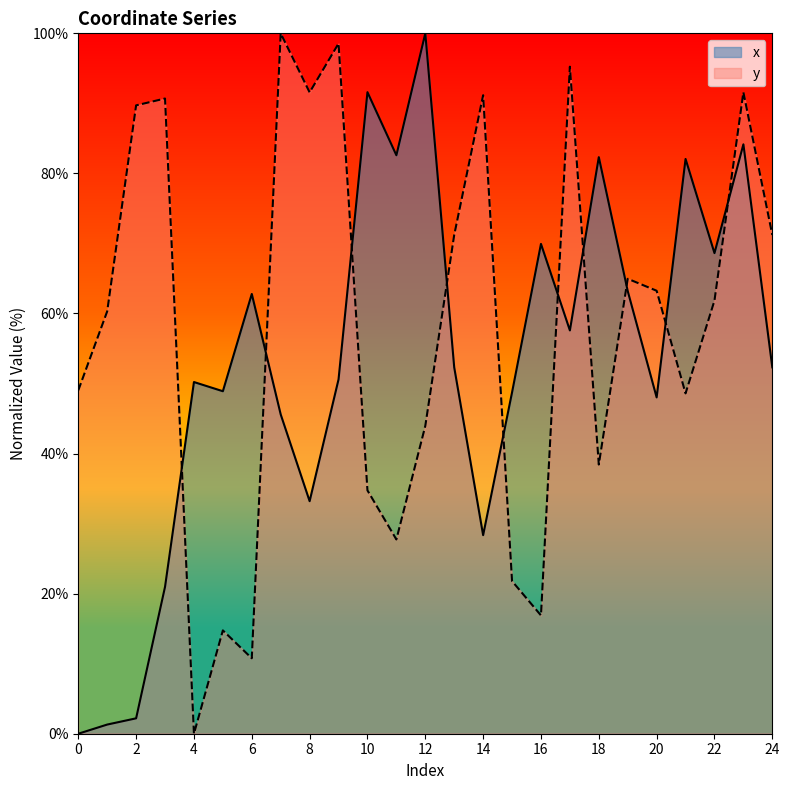

How many interior local peaks does the x series have?

8